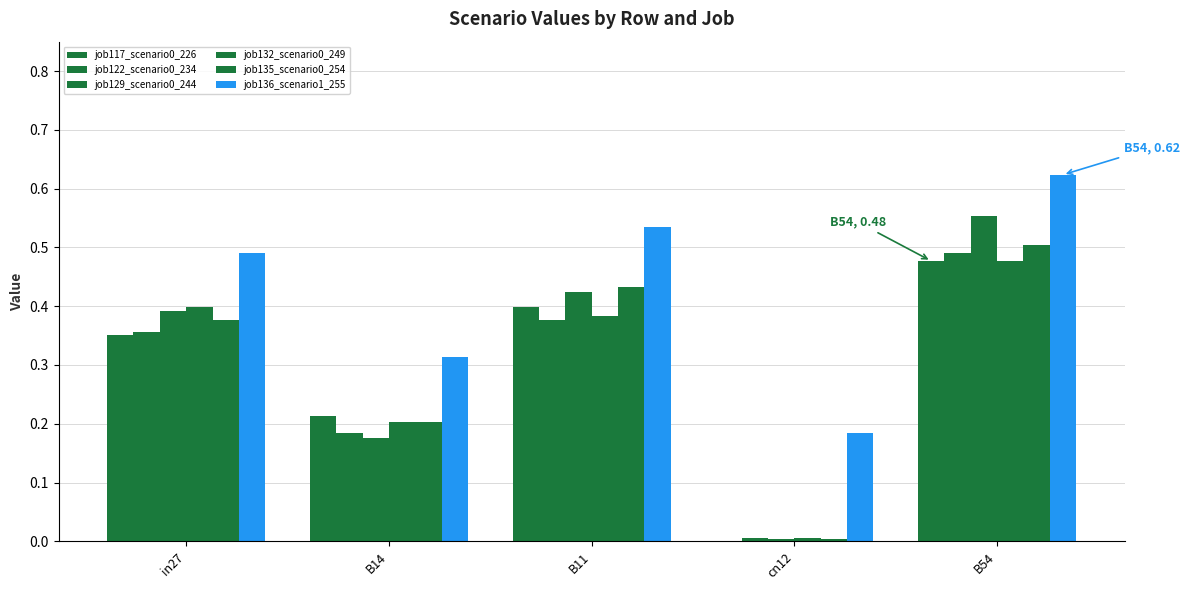

Reading left to right, what are all the values shown in this chart?

job117_scenario0_226: in27=0.4	B14=0.2	B11=0.4	cn12=0.0	B54=0.5
job122_scenario0_234: in27=0.4	B14=0.2	B11=0.4	cn12=0.0	B54=0.5
job129_scenario0_244: in27=0.4	B14=0.2	B11=0.4	cn12=0.0	B54=0.6
job132_scenario0_249: in27=0.4	B14=0.2	B11=0.4	cn12=0.0	B54=0.5
job135_scenario0_254: in27=0.4	B14=0.2	B11=0.4	cn12=0.0	B54=0.5
job136_scenario1_255: in27=0.5	B14=0.3	B11=0.5	cn12=0.2	B54=0.6